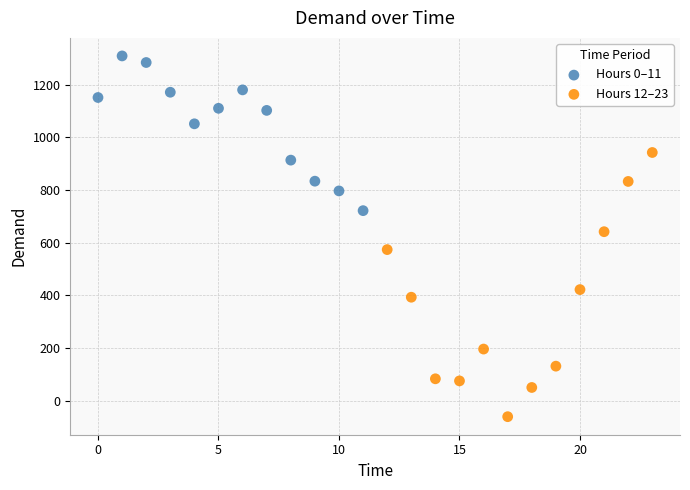

Which series reaches the minimum Y coordinate?

Hours 12–23